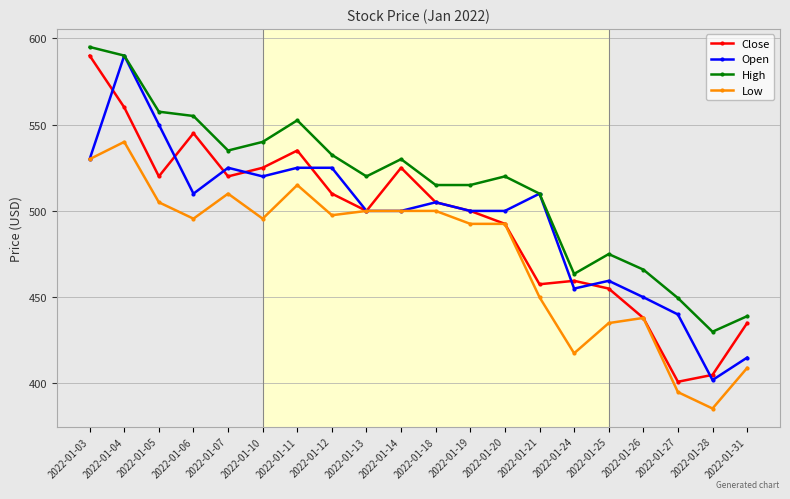

What is the difference between the maximum and minimum values in the High series?

165.0